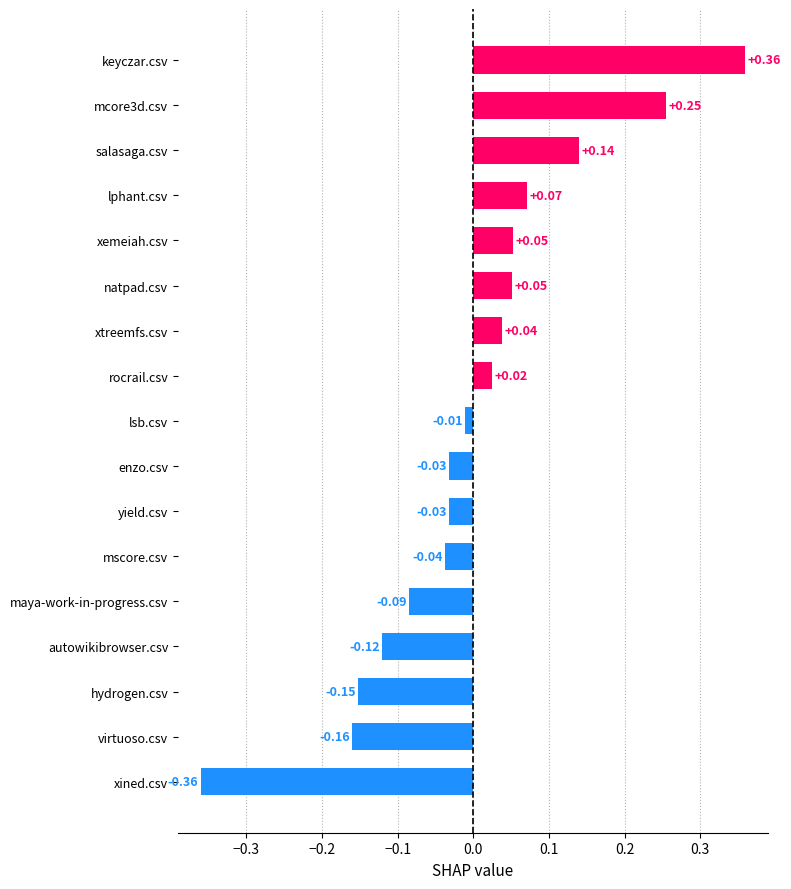

At which category does the chart reach its minimum across all series?

xined.csv